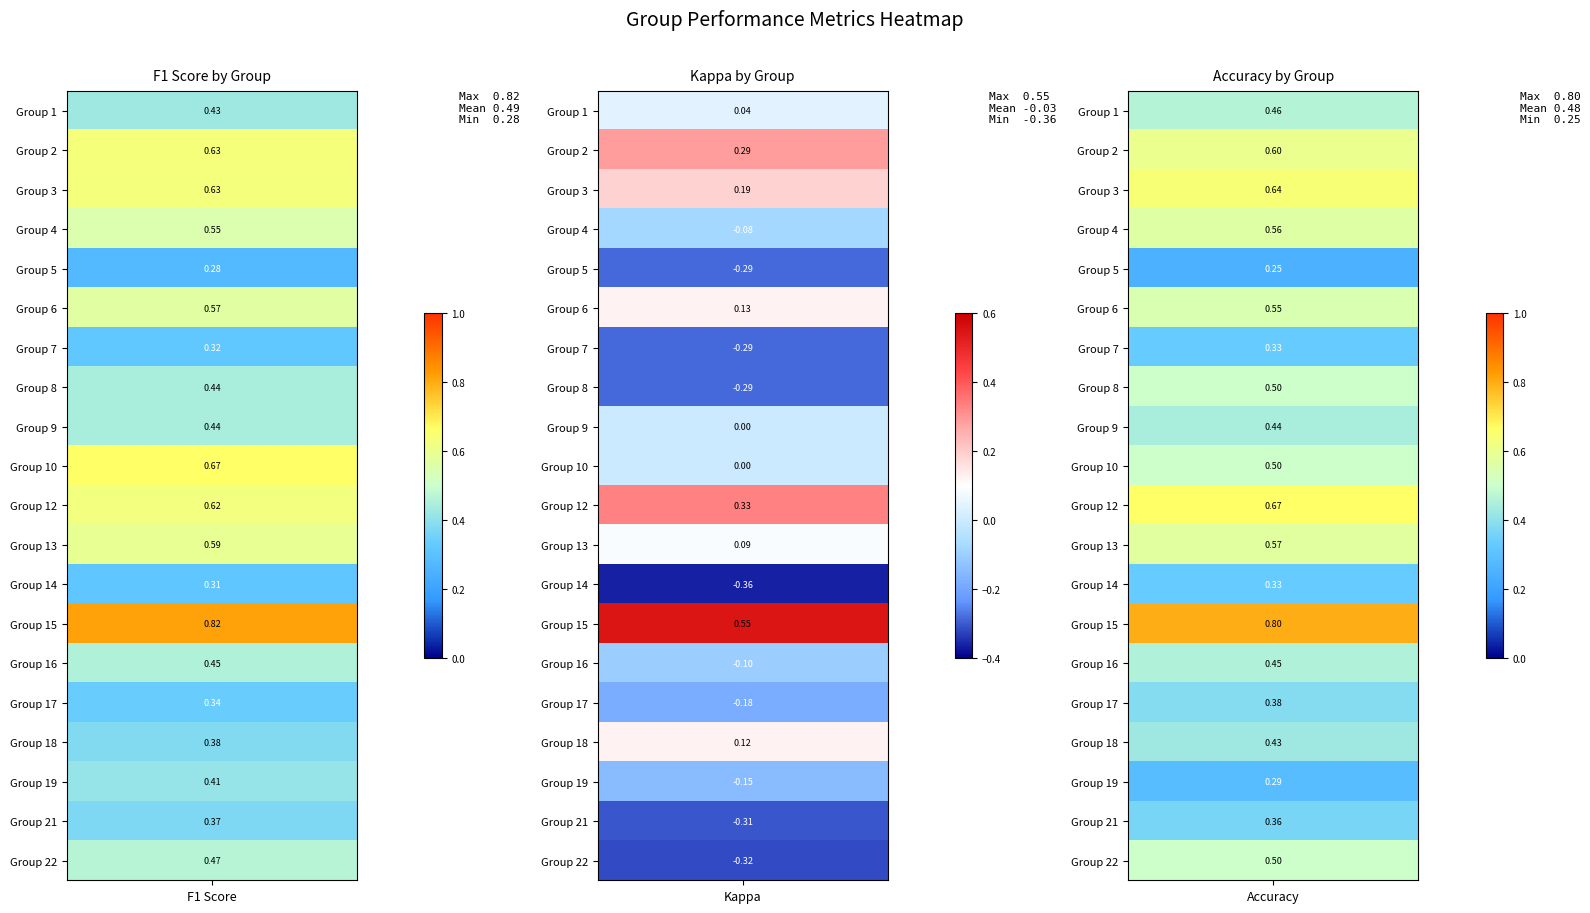

The 16 series shows 0.5 at f1. True or false?

True